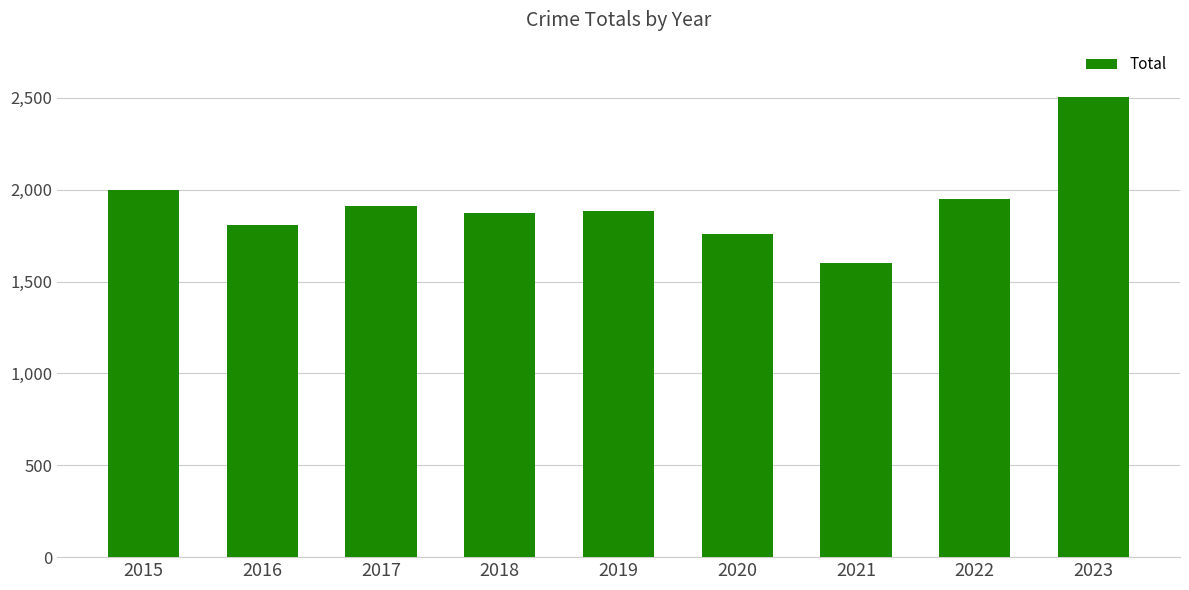

What is the value of the 6th bar from the left?

1759